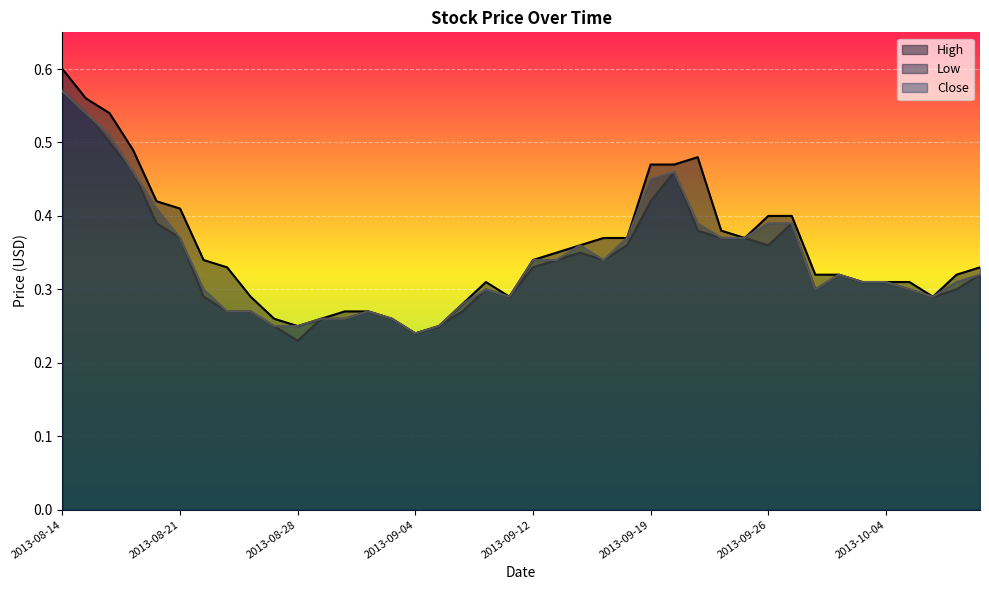

In Close, how many points are higher than both neighbors (excluding endpoints)?

5